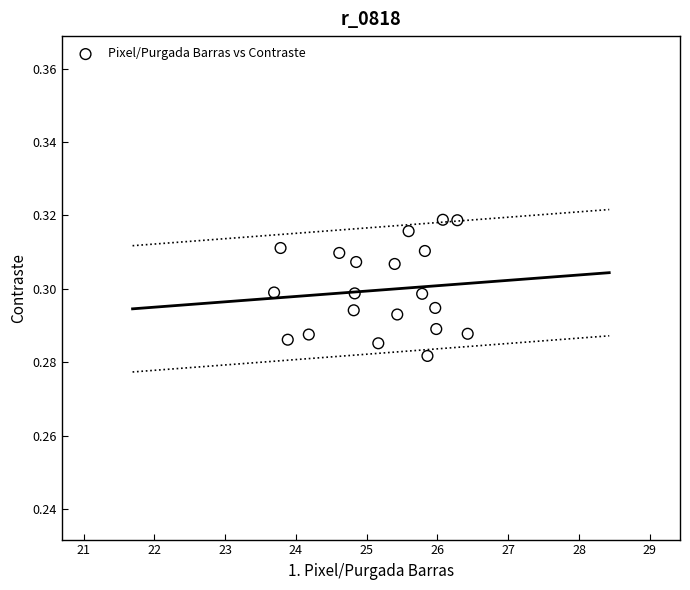

What is the range of X values (max minus min)?

2.7